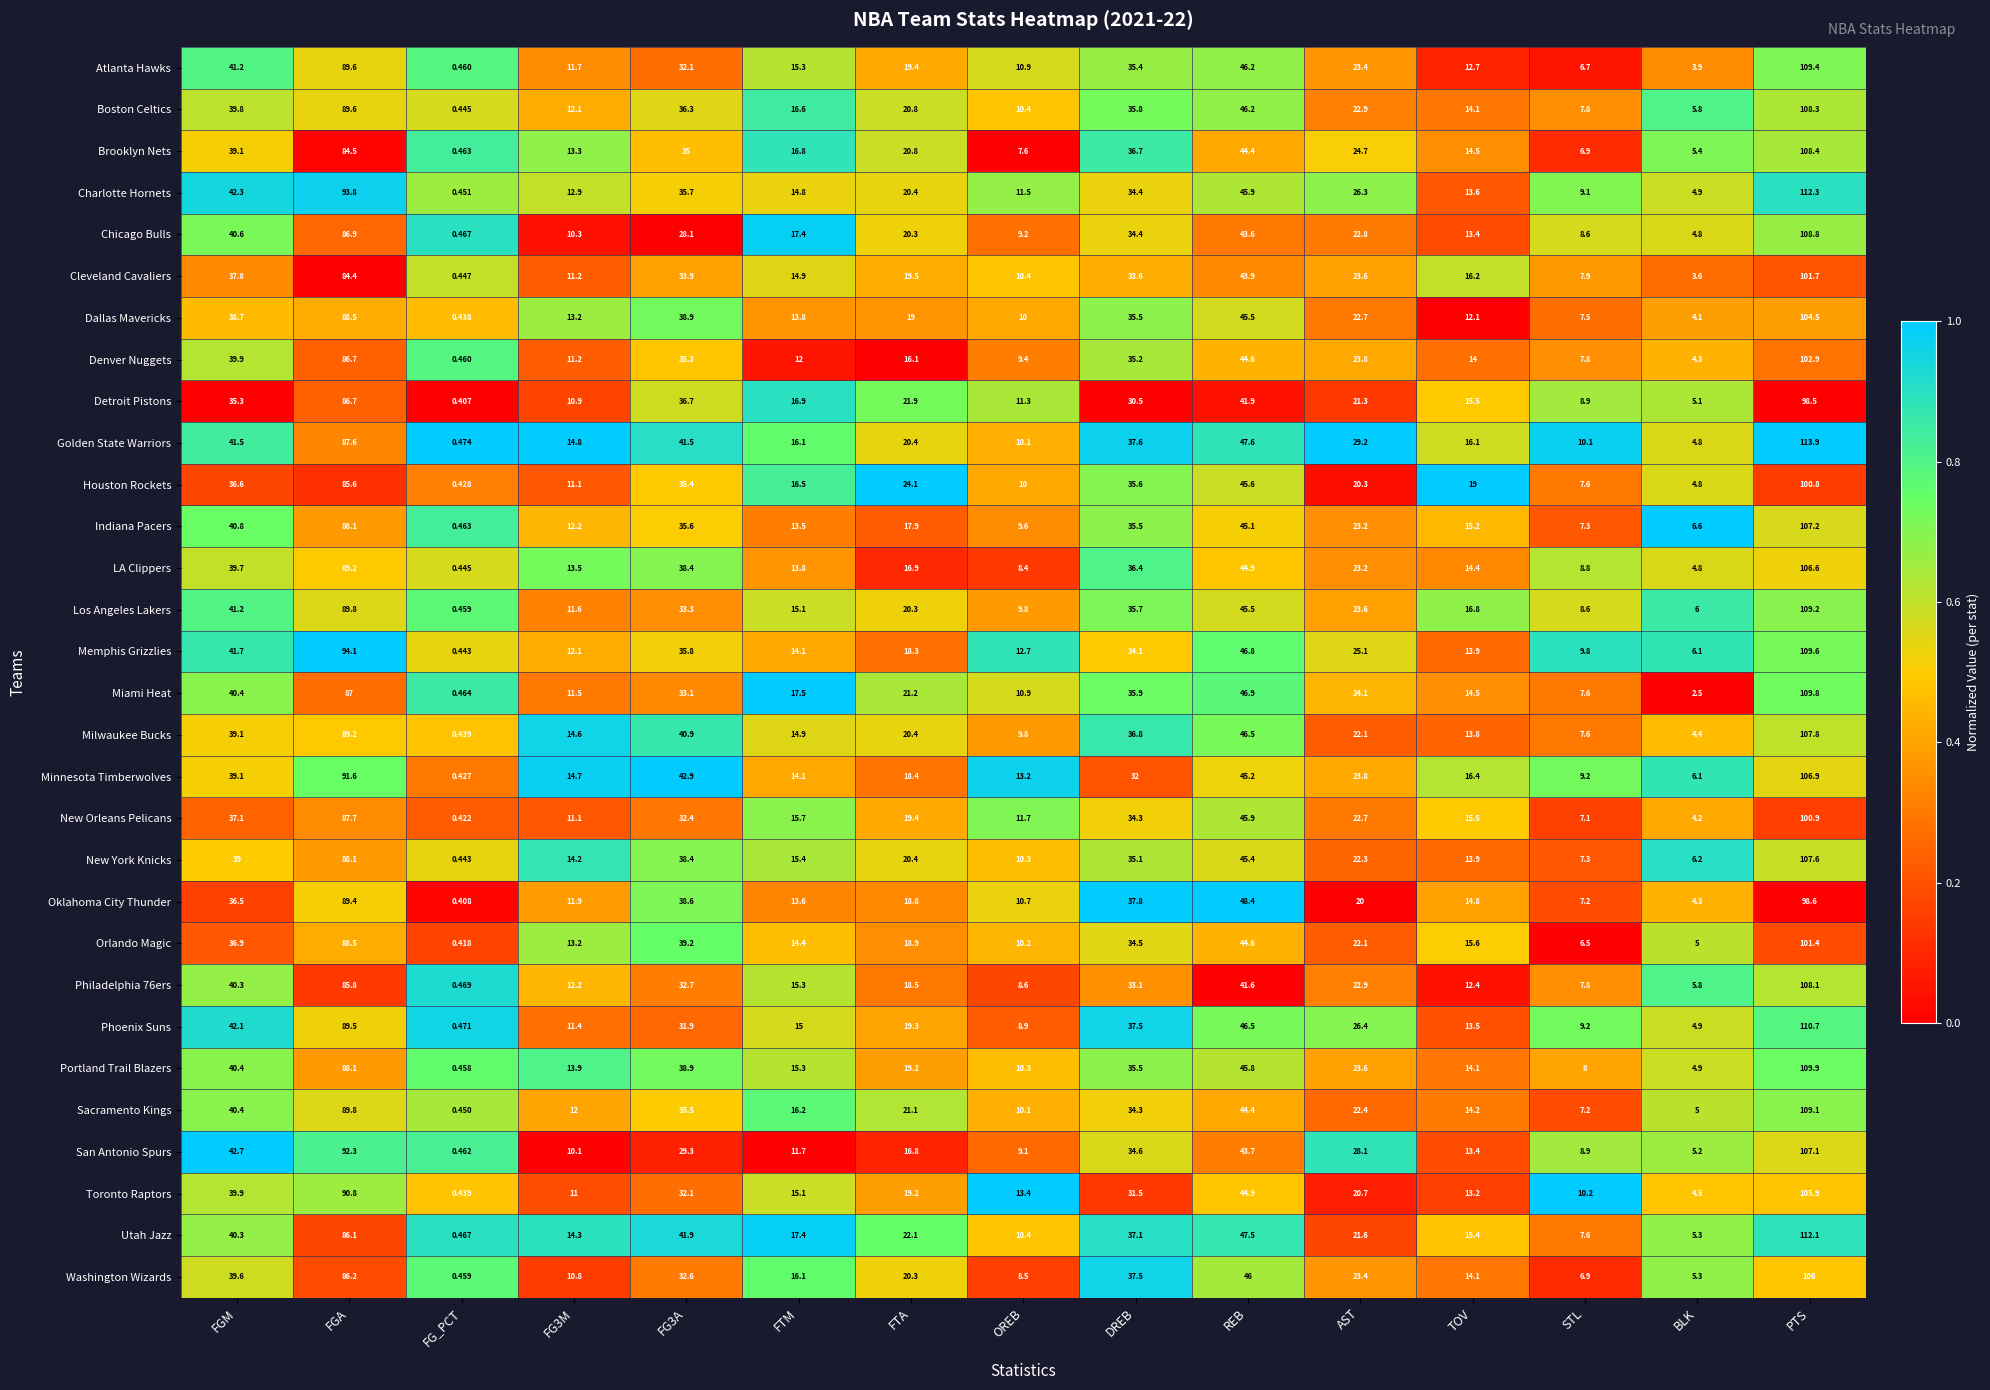

Which label corresponds to the largest value in the chart?

PTS